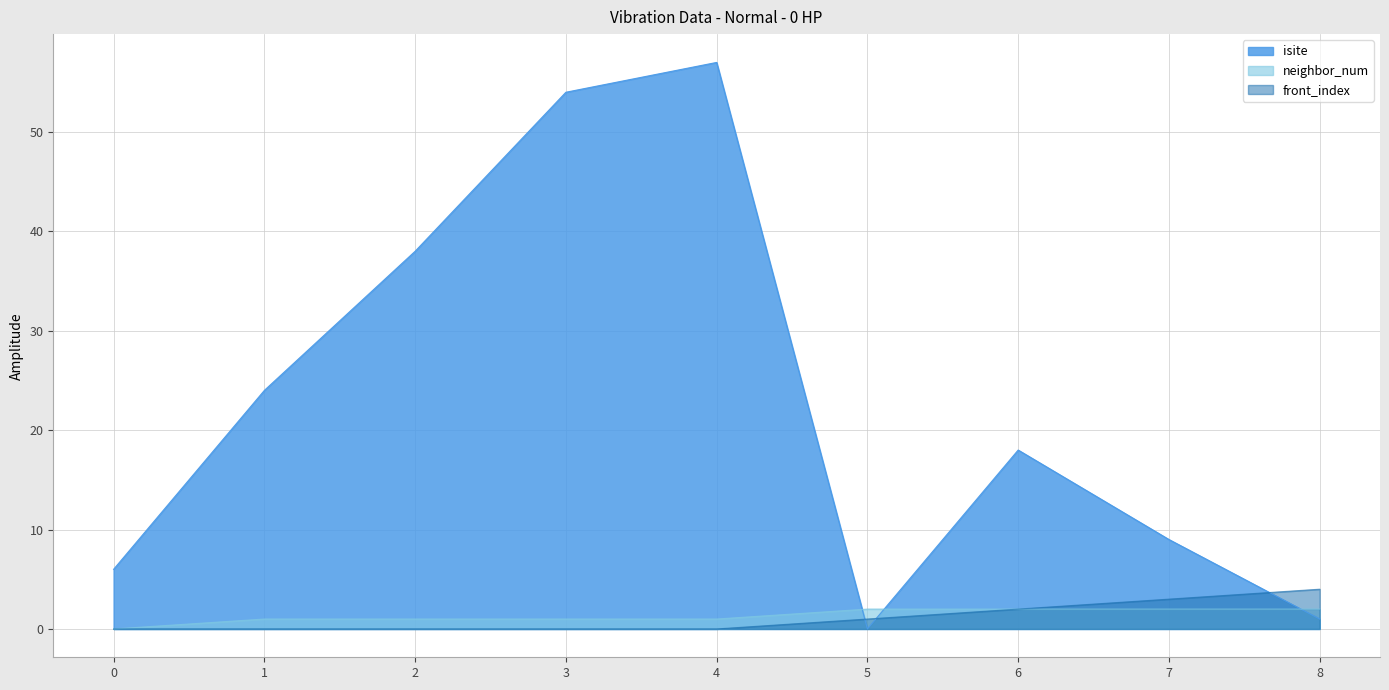

Does the chart have visible grid lines?

Yes